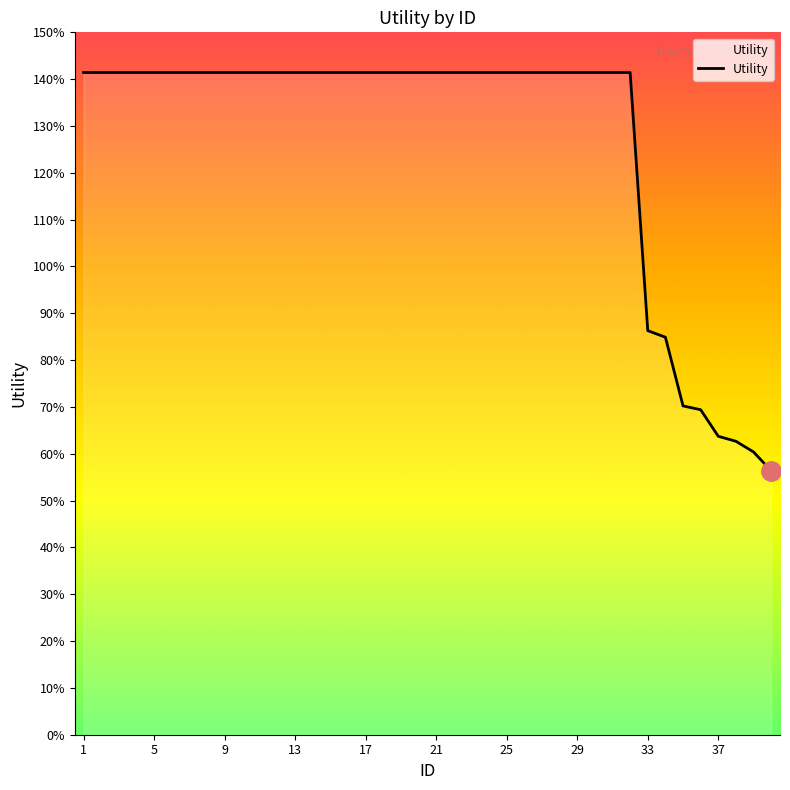

What is the value of the 32nd point from the left?

1.4